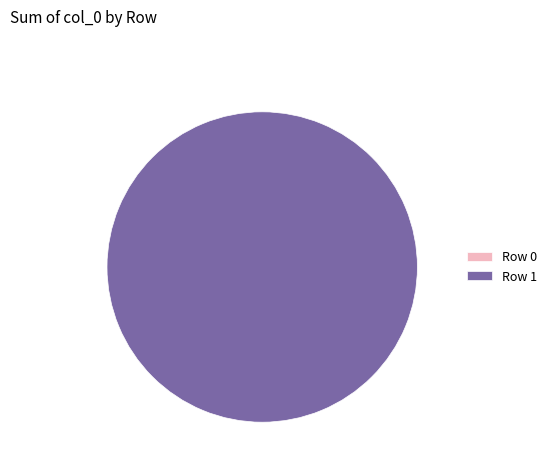

Which category accounts for the majority?

Row 1